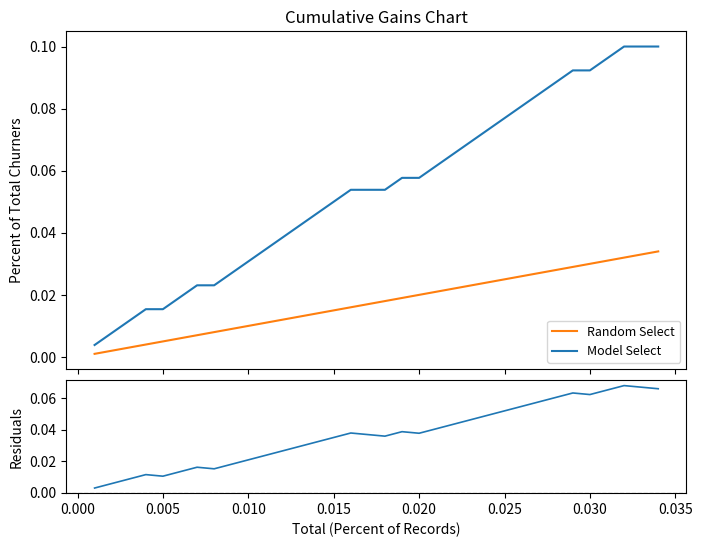

True or false: Random Select and Model Select cross at least once.

False